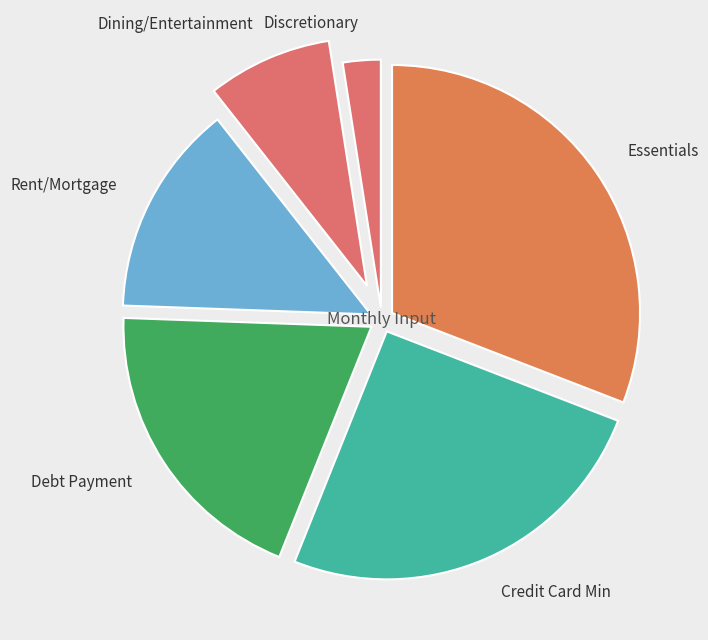

Does Rent/Mortgage account for over 50% of the chart?

No